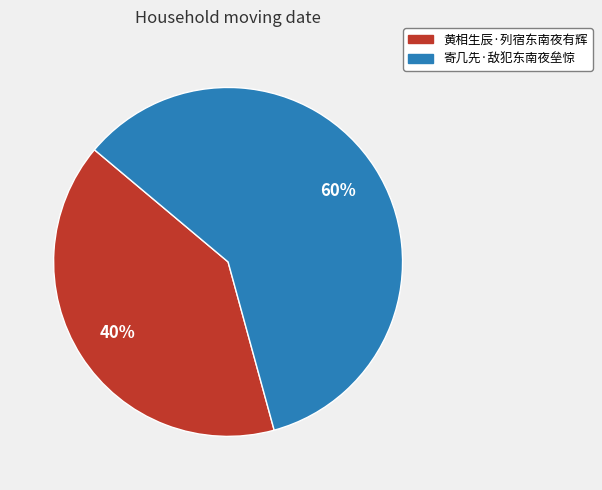

Is there a majority slice in this chart?

Yes